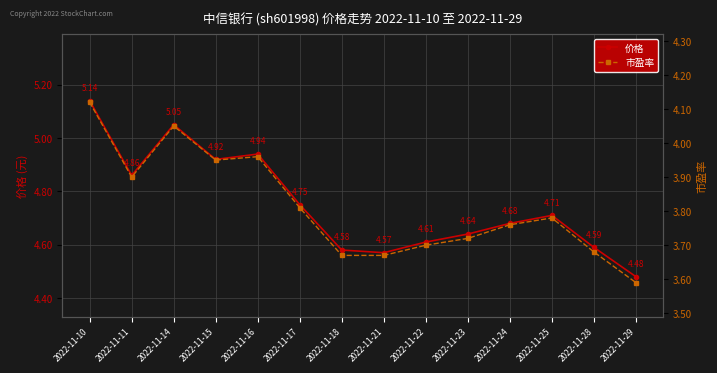

Reading left to right, transcribe all the data shown in this chart.

价格: 2022-11-10=5.1	2022-11-11=4.9	2022-11-14=5.0	2022-11-15=4.9	2022-11-16=4.9	2022-11-17=4.8	2022-11-18=4.6	2022-11-21=4.6	2022-11-22=4.6	2022-11-23=4.6	2022-11-24=4.7	2022-11-25=4.7	2022-11-28=4.6	2022-11-29=4.5
市盈率: 2022-11-10=4.1	2022-11-11=3.9	2022-11-14=4.0	2022-11-15=4.0	2022-11-16=4.0	2022-11-17=3.8	2022-11-18=3.7	2022-11-21=3.7	2022-11-22=3.7	2022-11-23=3.7	2022-11-24=3.8	2022-11-25=3.8	2022-11-28=3.7	2022-11-29=3.6